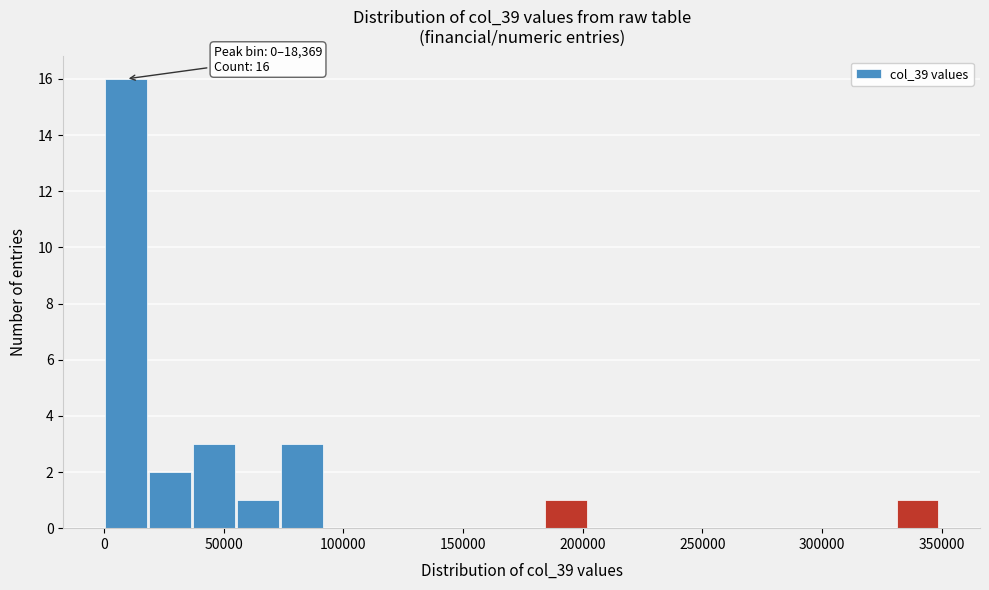

Read against the x-axis, roughly where is the centre of the tallest bar?

10000